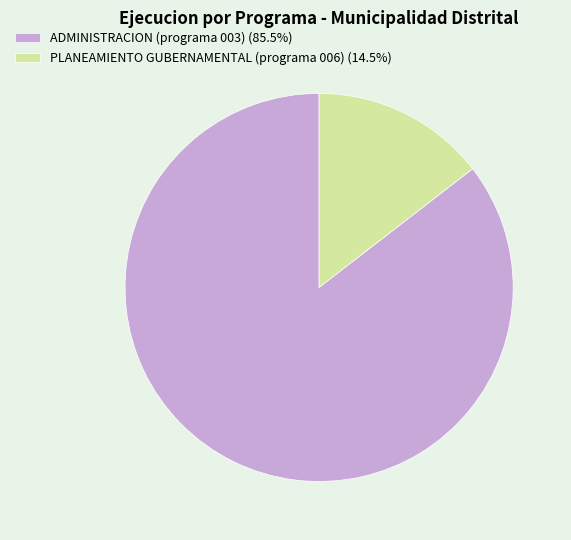

What is the smallest slice in the pie chart?

PLANEAMIENTO GUBERNAMENTAL (programa 006)